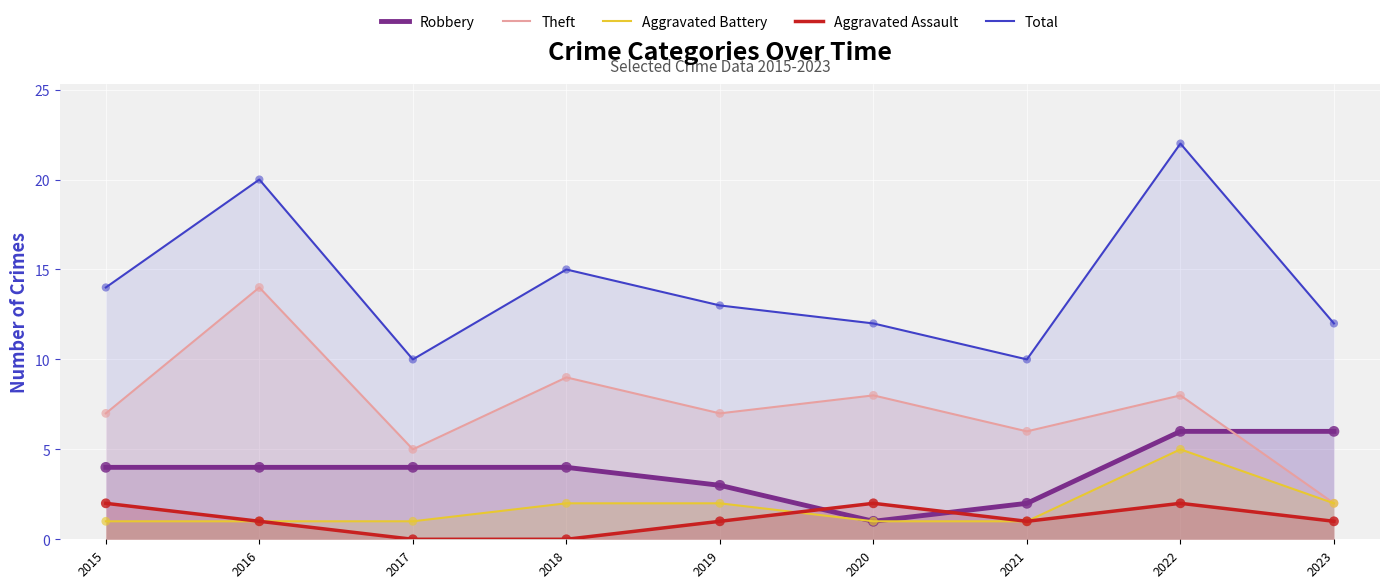

Which series reaches the minimum Y coordinate?

Aggravated Assault